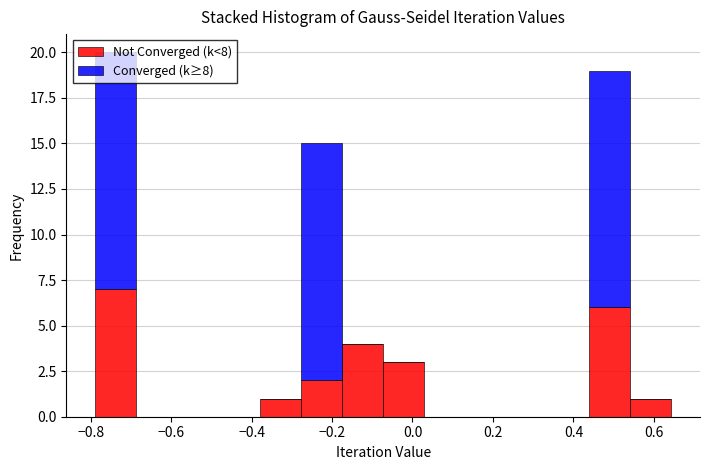

What is the total height of the stacked bar covering -0.08 to 0.02 on the x-axis? Neither the bar edges nor the heights are printed on the chart, so give them approximately, as read against the axes.

3